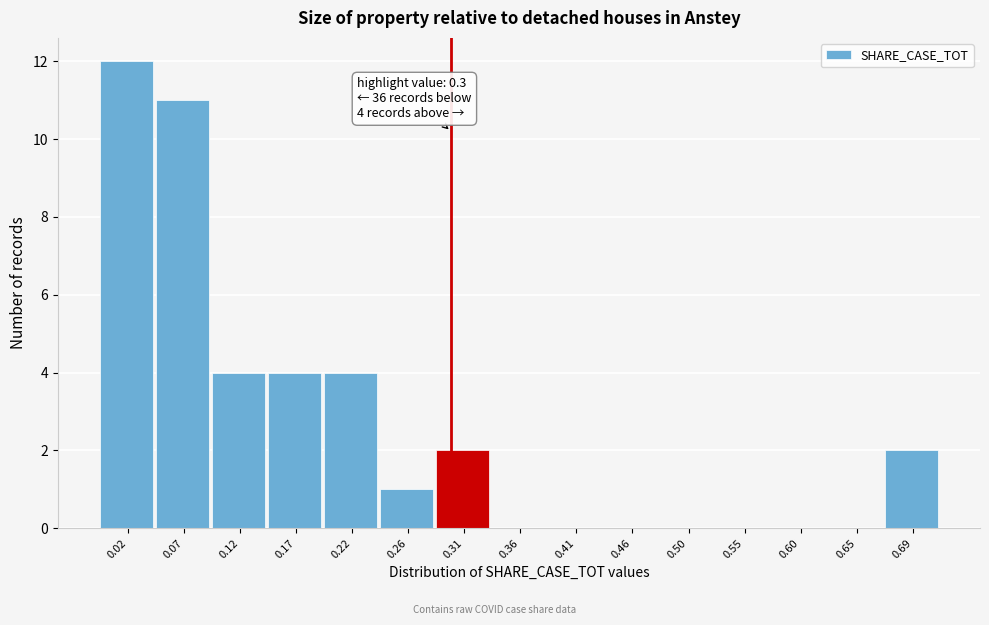

Which range on the x-axis has the tallest bar?

0.000 to 0.050